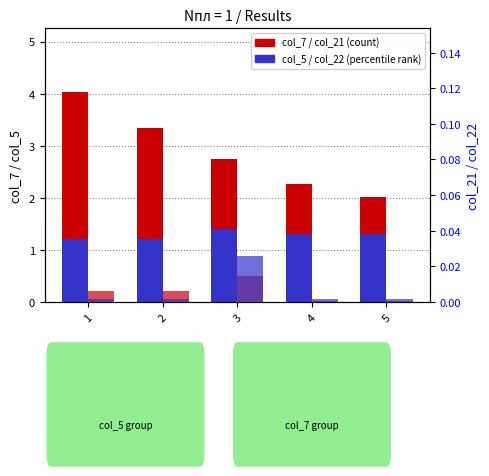

What is the difference between the highest and lowest values at 1?

4.0